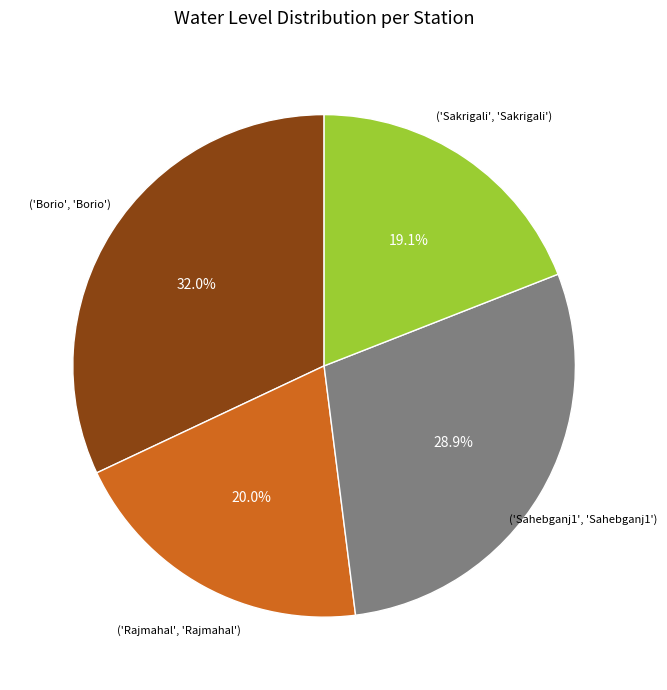

Is there any slice that represents more than half of the pie?

No